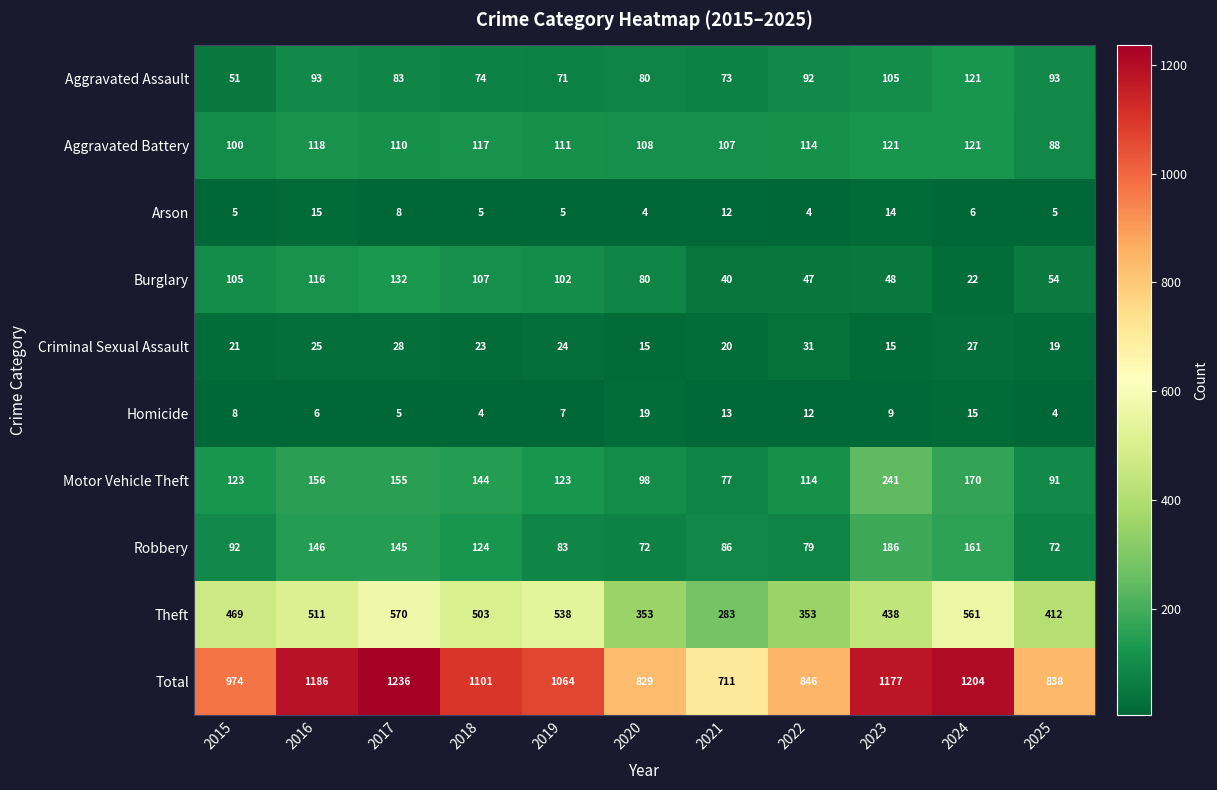

Where is Homicide nearest to the value 11?

2022